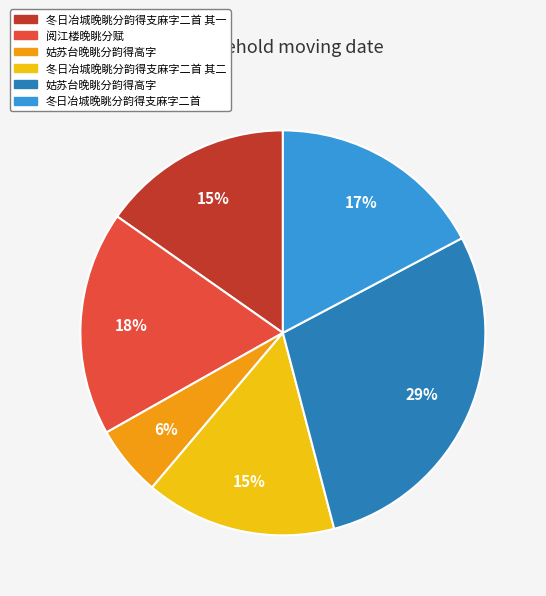

To the nearest percent, what is the difference between the largest and smallest slice percentages?

23%